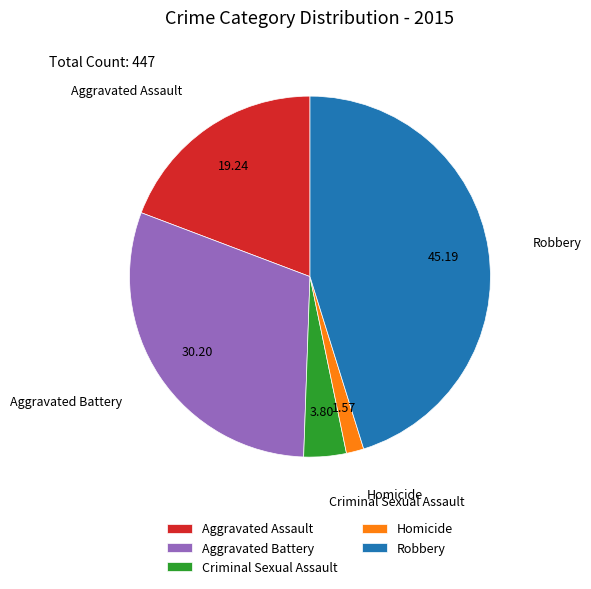

Do Aggravated Assault and Aggravated Battery together represent more than half of the pie?

No